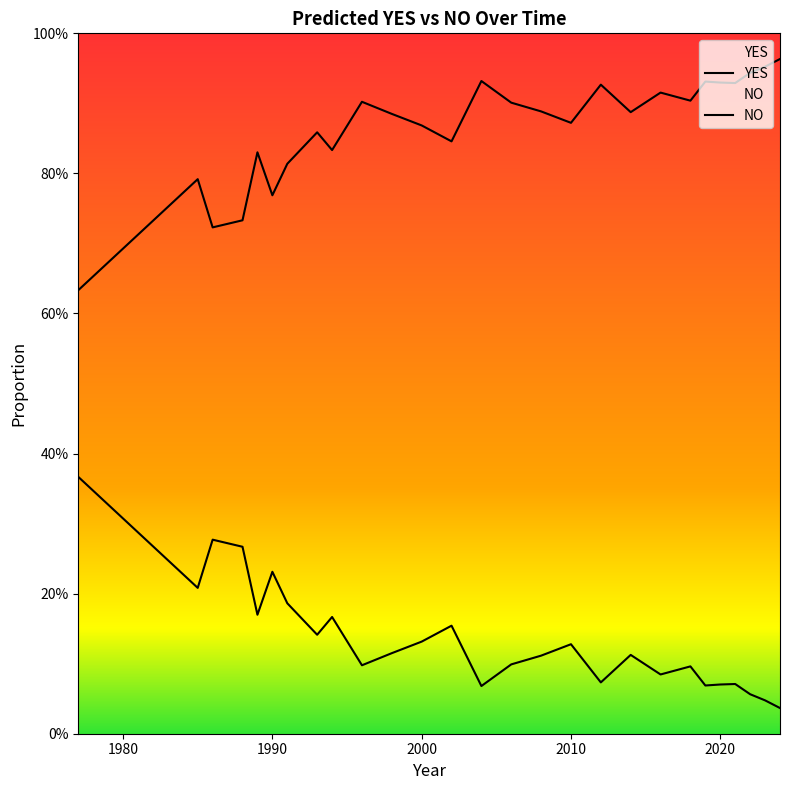

What are all the series names shown in the legend?

YES, NO